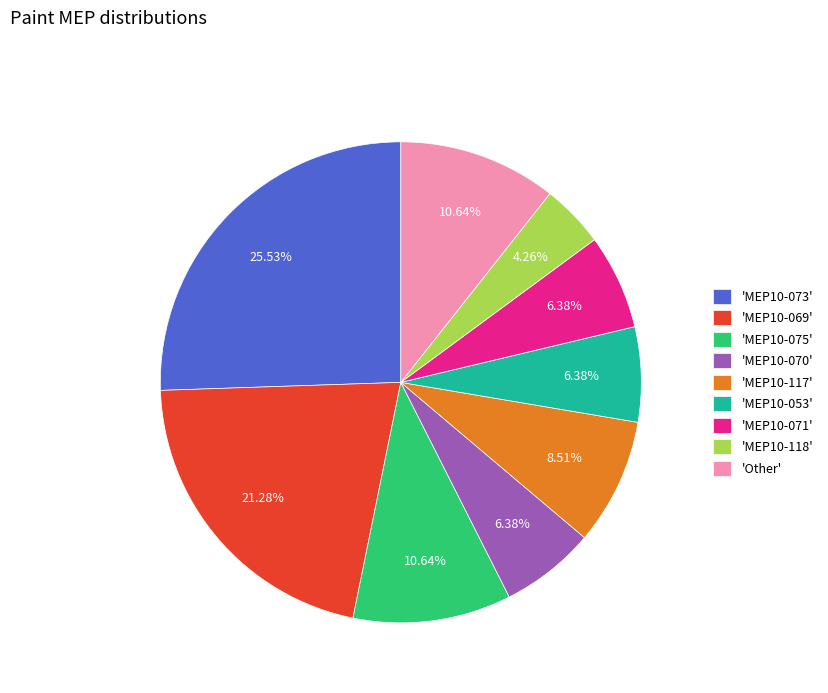

Does 'MEP10-070' represent more than half of the total?

No